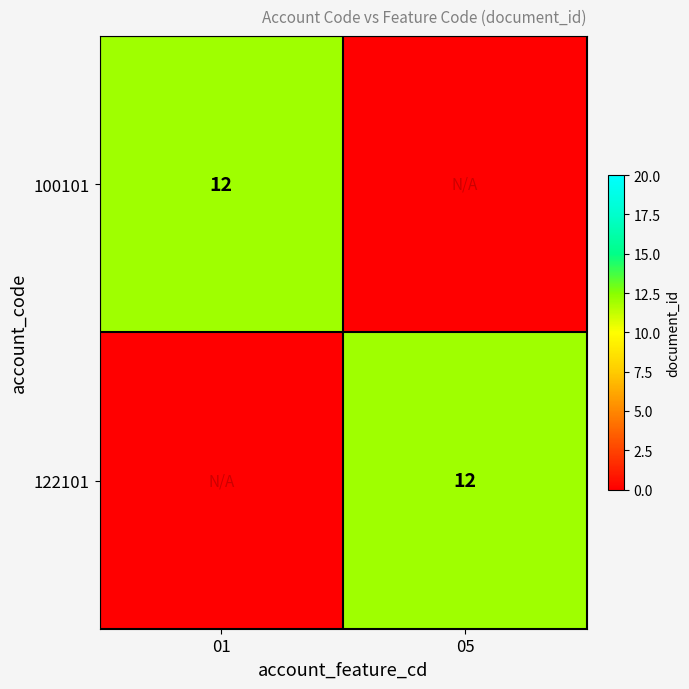

True or false: 100101 has a value of 12 at 01.

True